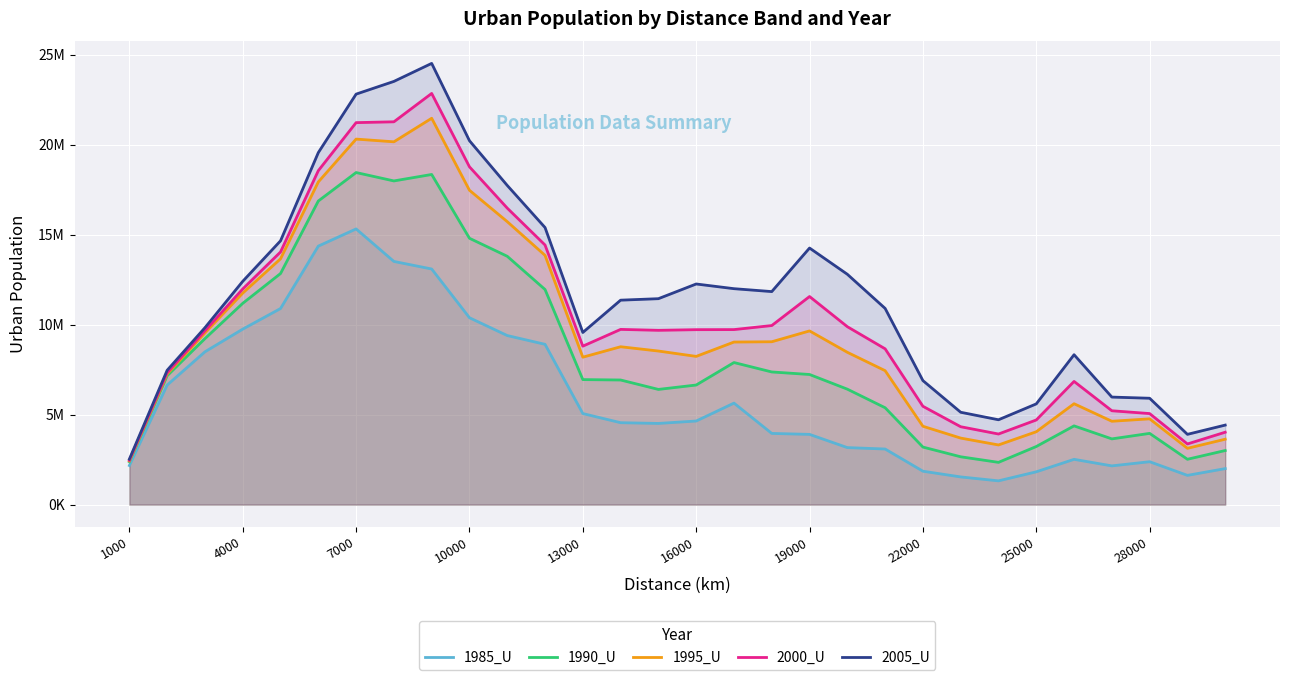

True or false: 1985_U and 1995_U cross at least once.

False